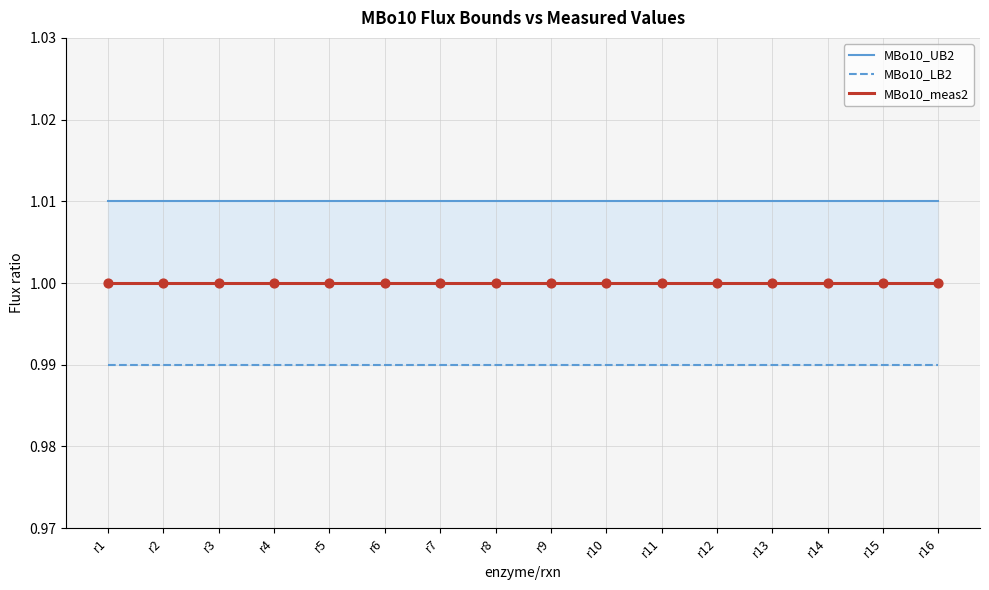

Which series reaches the minimum Y coordinate?

MBo10_LB2